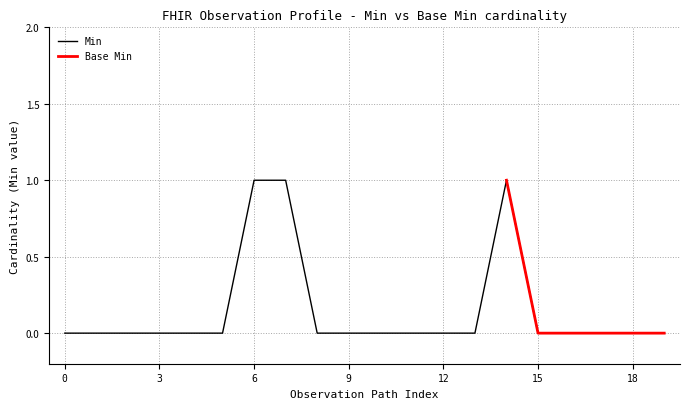

True or false: the data shows 0 at Observation.category:VSCat.coding.system.

False